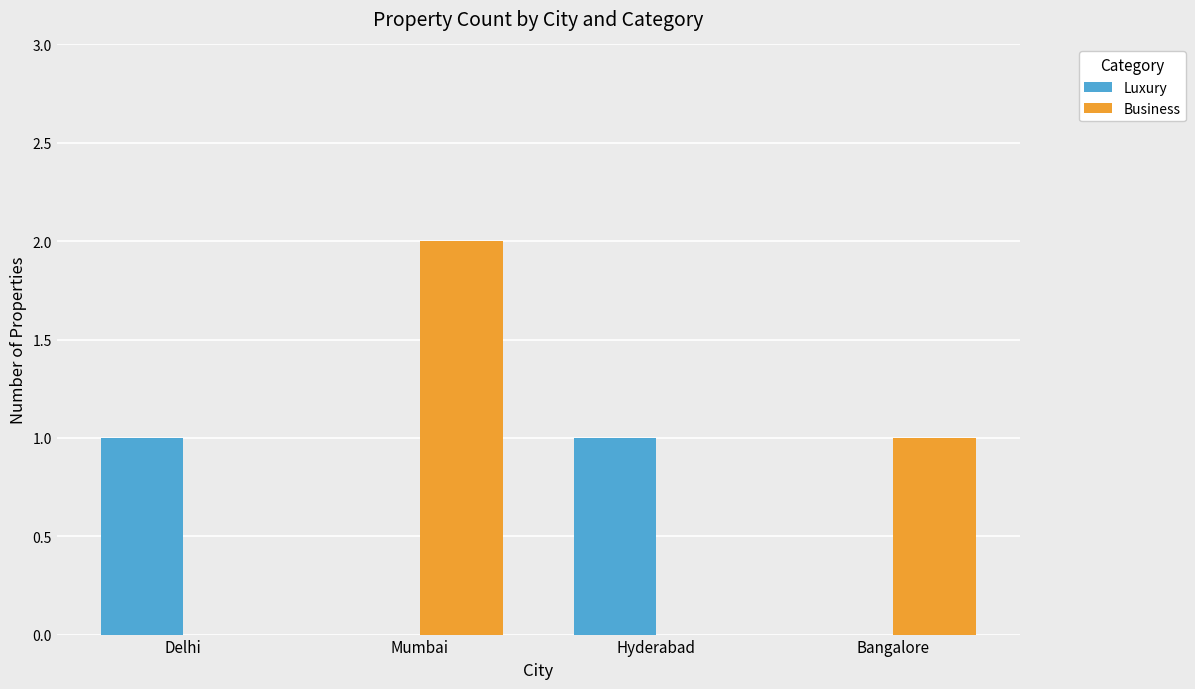

What is the maximum value for Luxury?

1